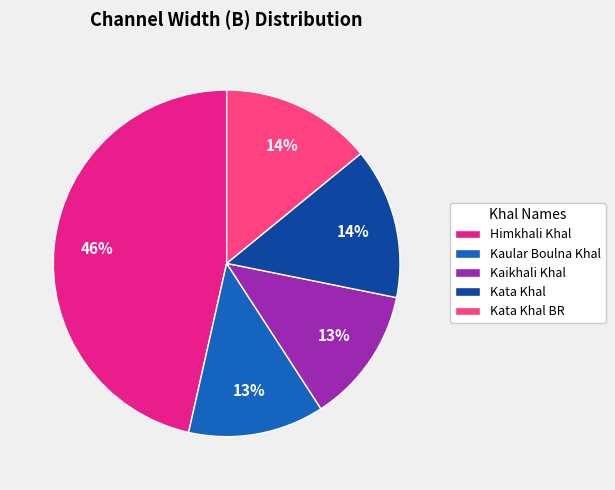

Is Kaular Boulna Khal the majority of the pie?

No